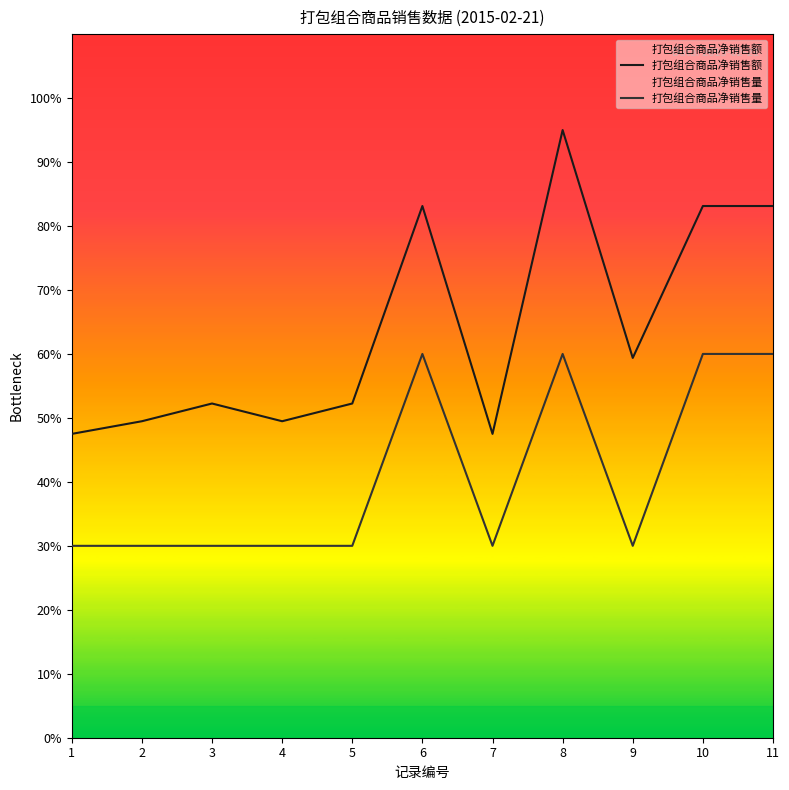

What is the value of the 打包组合商品净销售额 point at the 2nd from the left?

49.5